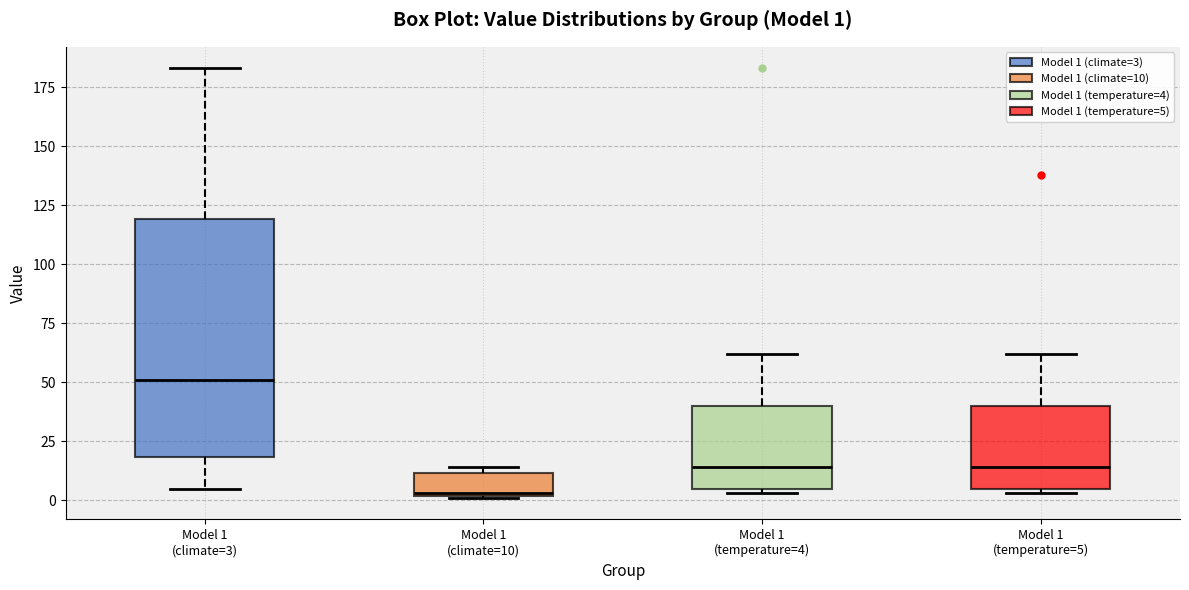

Which box's median line is the highest?

Model 1 (climate=3)